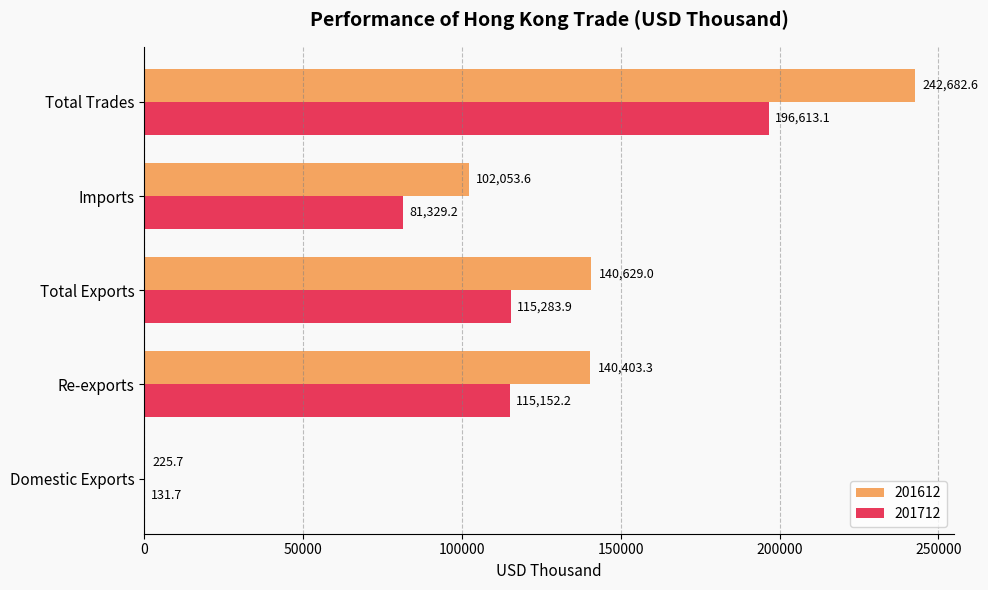

What is the maximum value shown in the chart?

242682.6